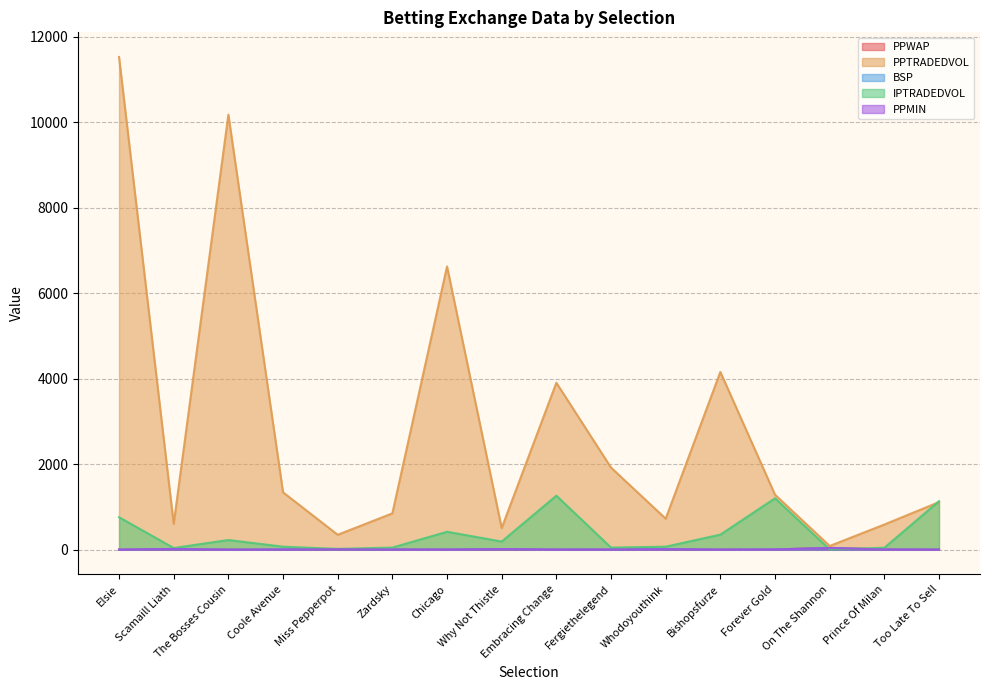

Reading left to right, extract all data points from this chart.

PPWAP: 1.7	16.4	1.7	5.4	11.6	5.2	3.6	12.2	3.4	3.7	12.4	3.1	6.8	43.5	5.3	4.0
PPTRADEDVOL: 11529.3	605.4	10179.5	1343.1	349.9	850.6	6628.2	506.6	3906.5	1921.8	726.7	4159.7	1287.0	87.9	589.9	1114.7
BSP: 1.9	17.8	1.8	6.8	12.0	5.3	3.9	14.5	4.1	4.7	13.9	3.3	6.2	40.0	6.0	4.4
IPTRADEDVOL: 759.8	40.0	227.2	70.8	19.3	50.0	420.2	191.3	1264.6	49.5	70.9	353.3	1203.4	6.0	46.1	1135.6
PPMIN: 1.7	17.5	1.4	4.5	11.5	5.0	3.5	14.5	3.1	4.1	12.5	2.7	5.9	40.0	5.4	1.0